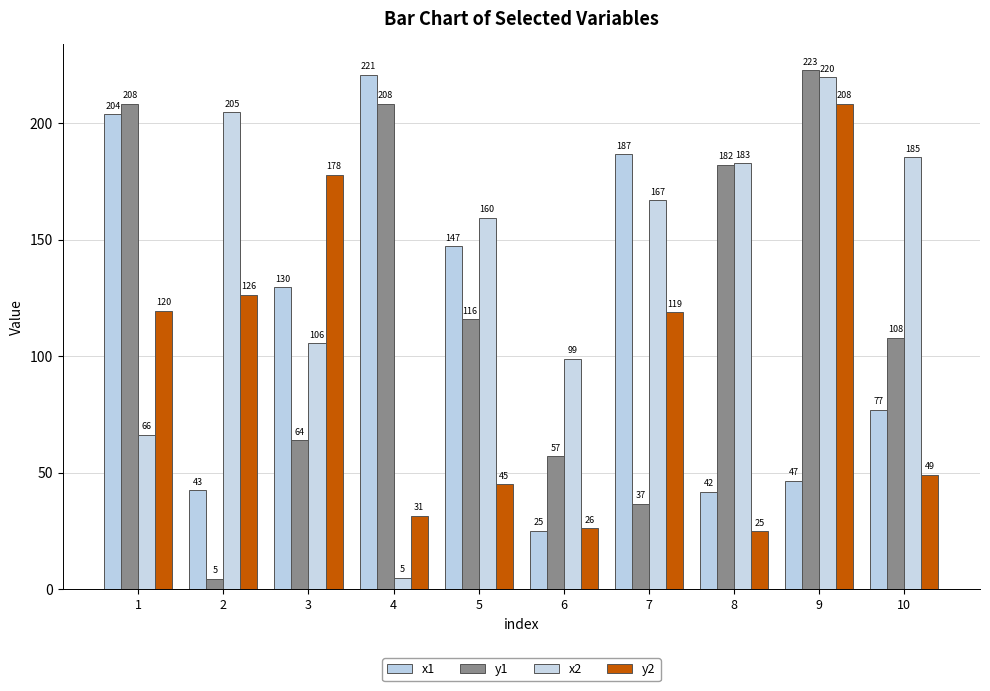

What is the value of the x2 bar at the 8th from the left?

182.9